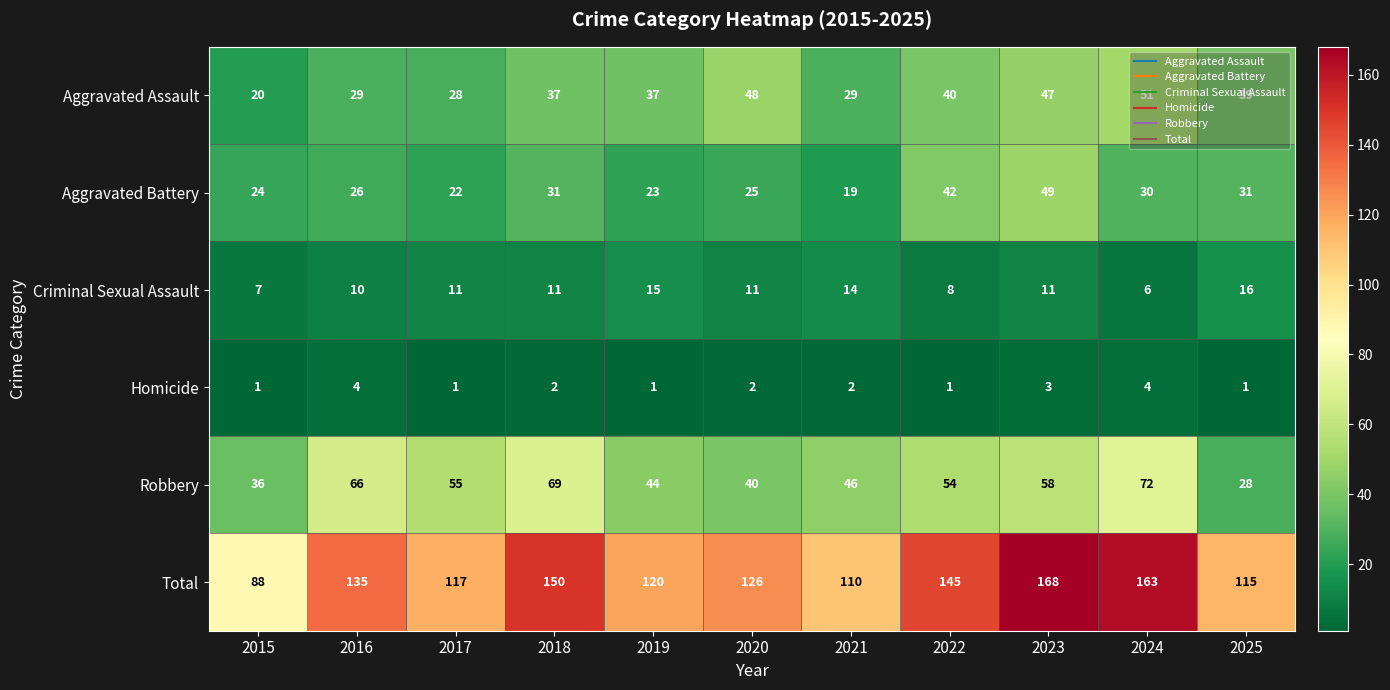

What is the sum of all Aggravated Battery values?

322